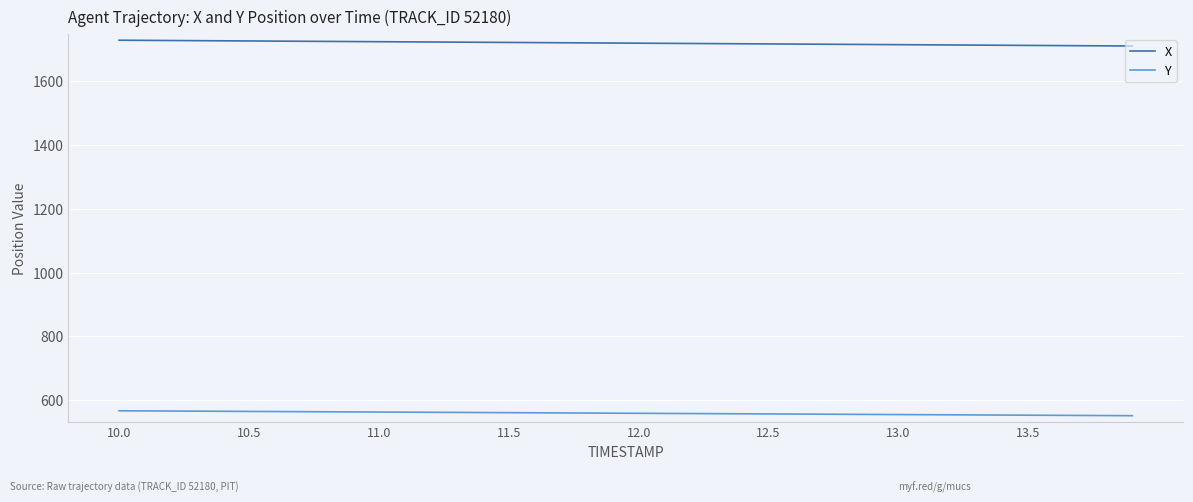

Rank the series by their average value, from highest to lowest.

X, Y